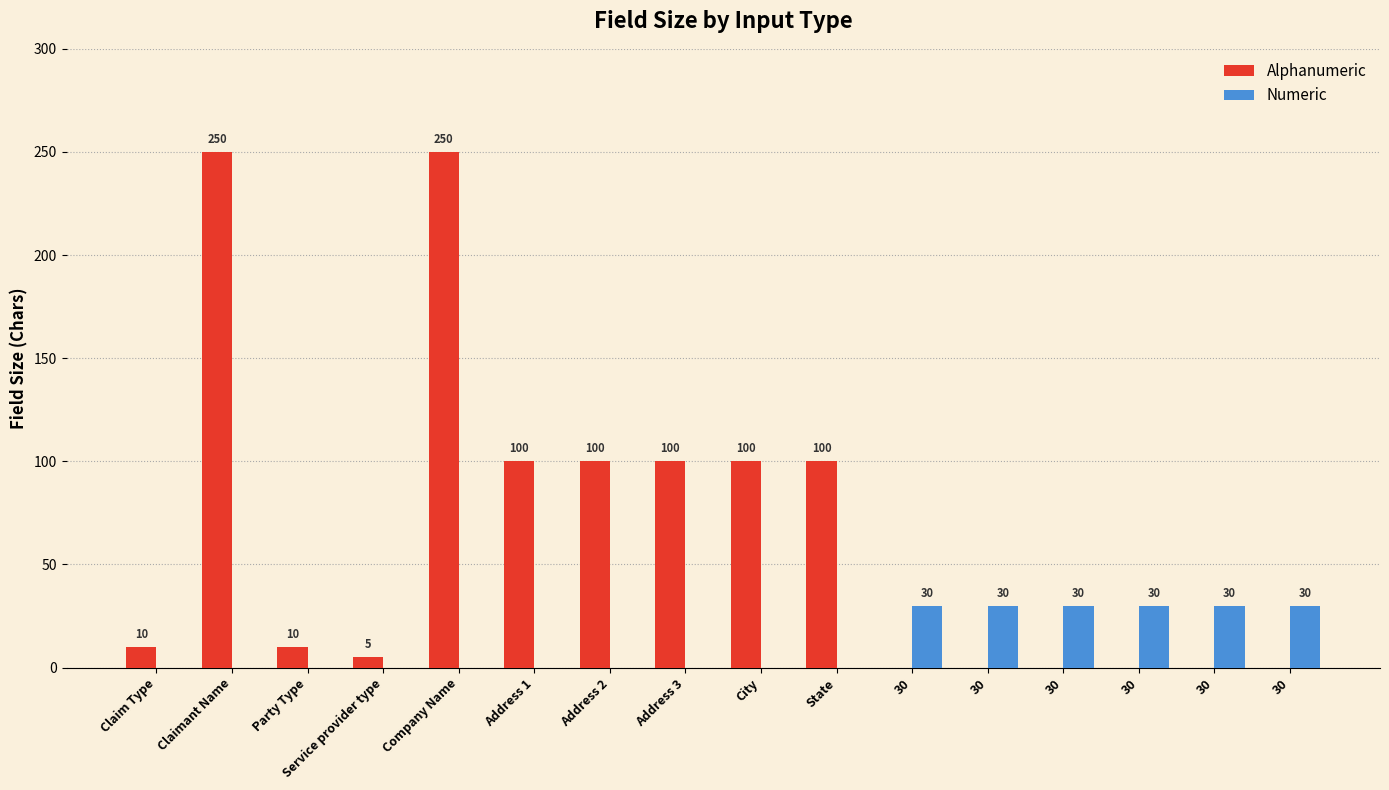

What is the total value across all series at 30?

30